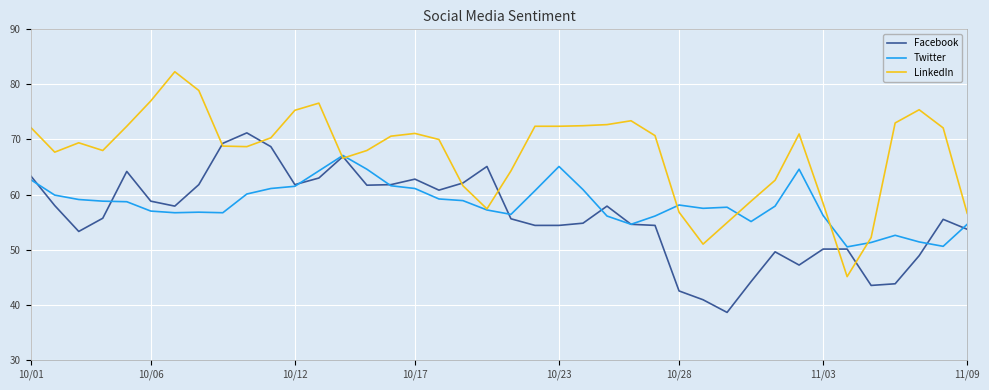

What is the greatest value displayed?

82.3